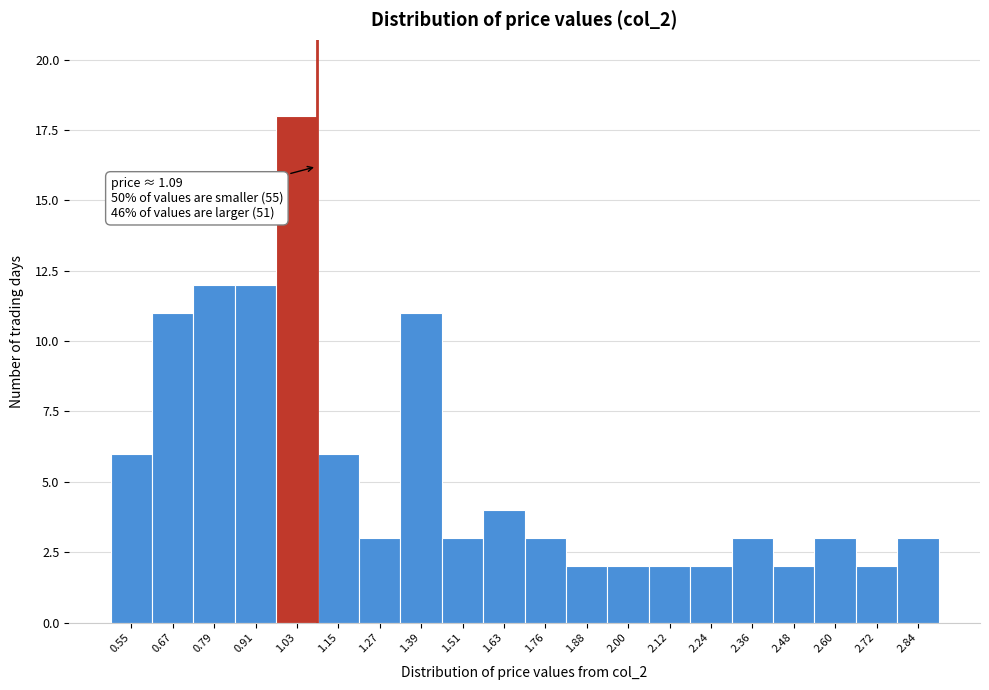

Which range on the x-axis has the tallest bar?

0.98 to 1.10